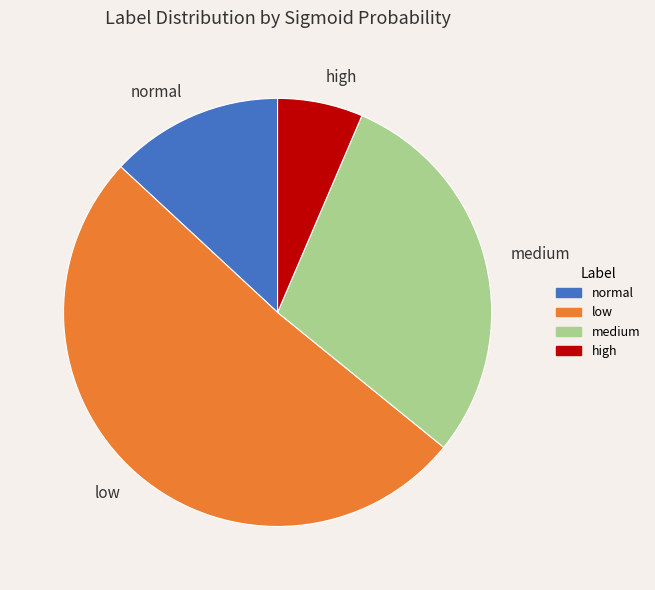

What is the ratio of the value at low to the value at high?

7.9